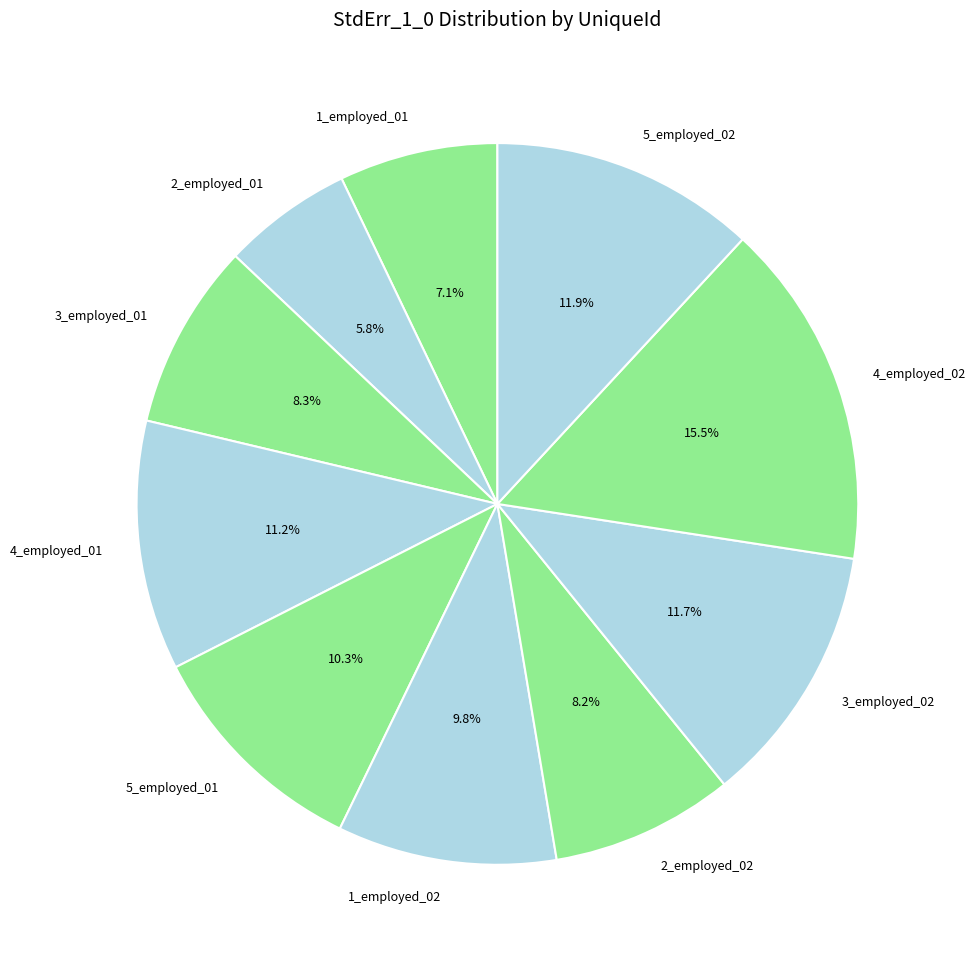

Does 1_employed_01 represent more than half of the total?

No